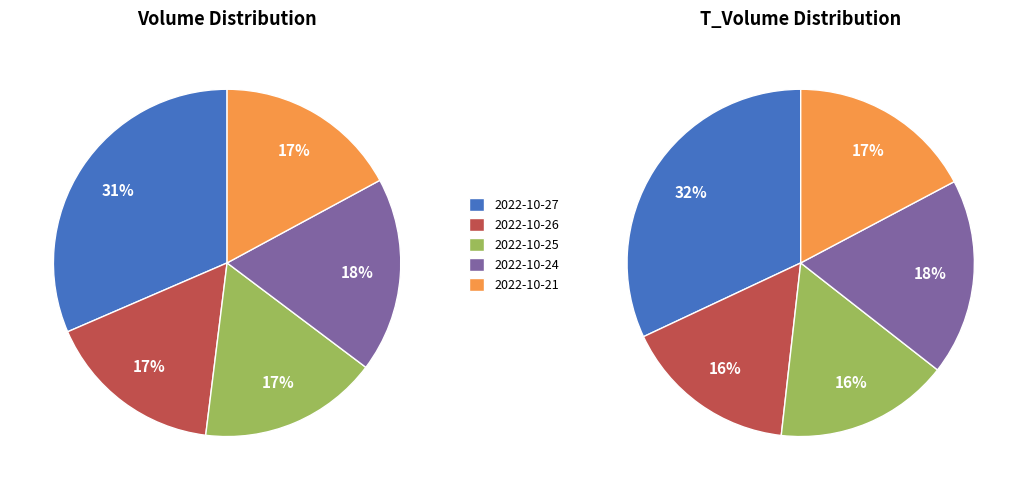

To the nearest percent, what percentage of the pie is 2022-10-26?

16%